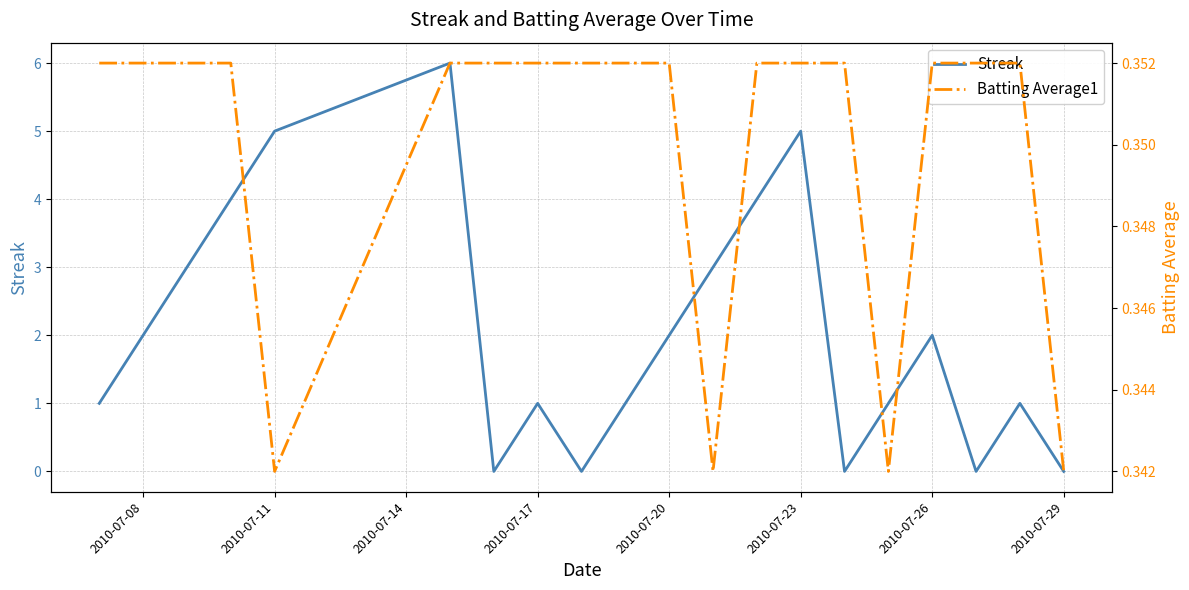

Count the number of categories in the chart.

20